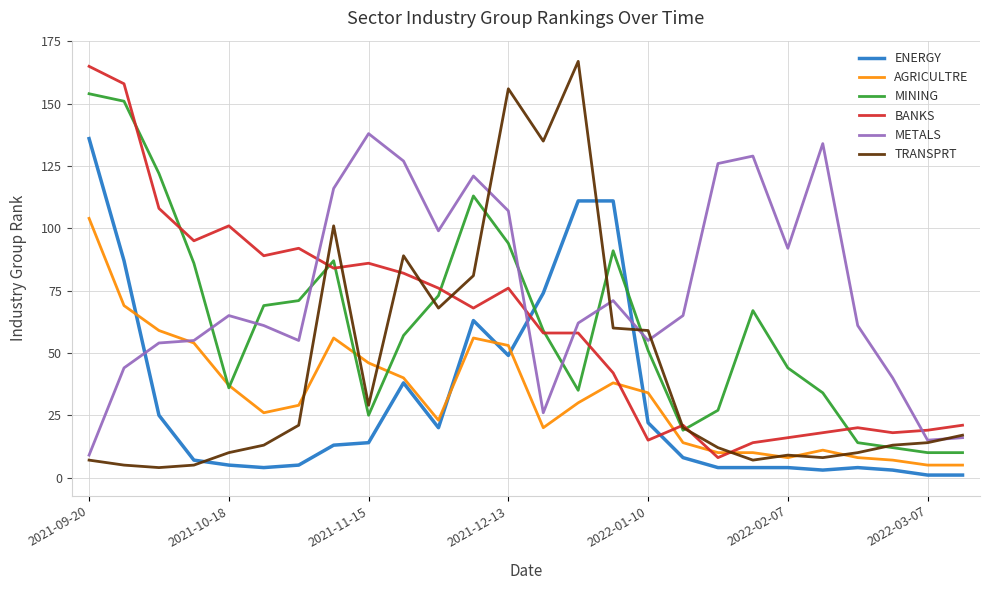

Which series ends up on top after the final intersection of METALS and BANKS?

BANKS